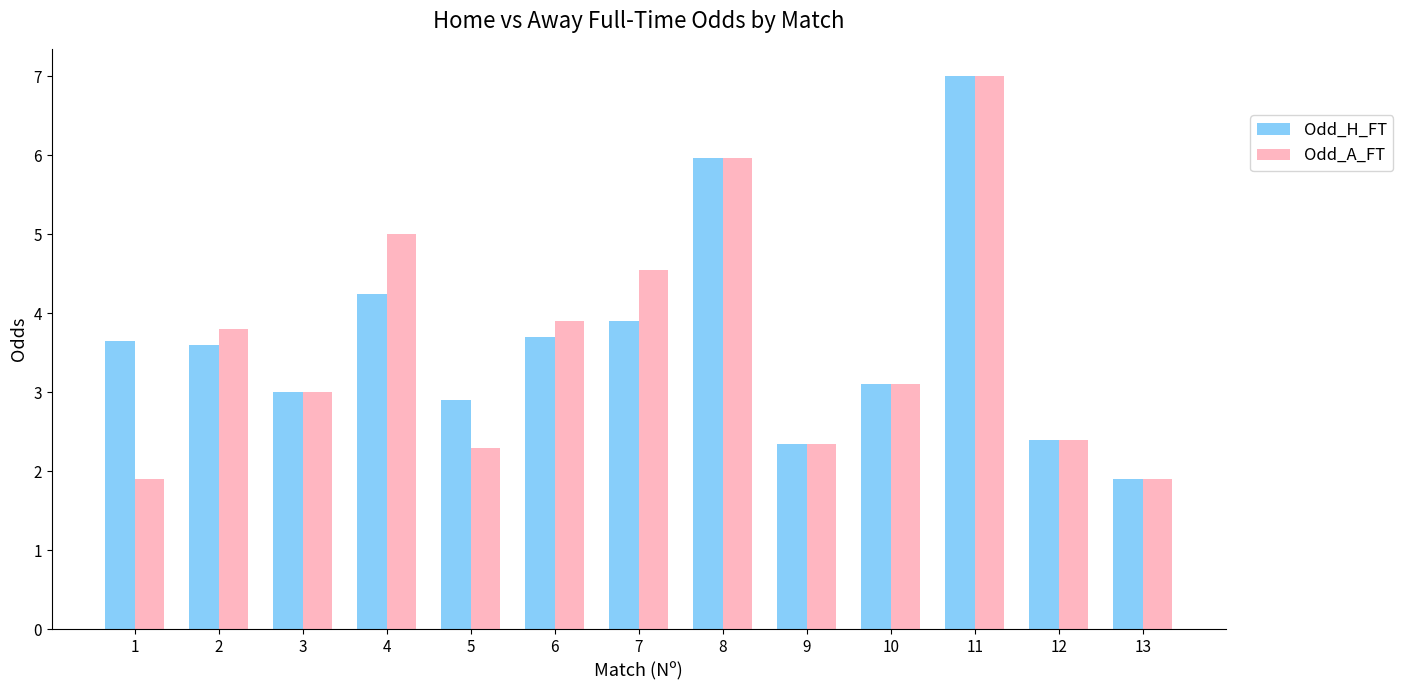

At 5, list the series in order from largest to smallest.

Odd_H_FT, Odd_A_FT